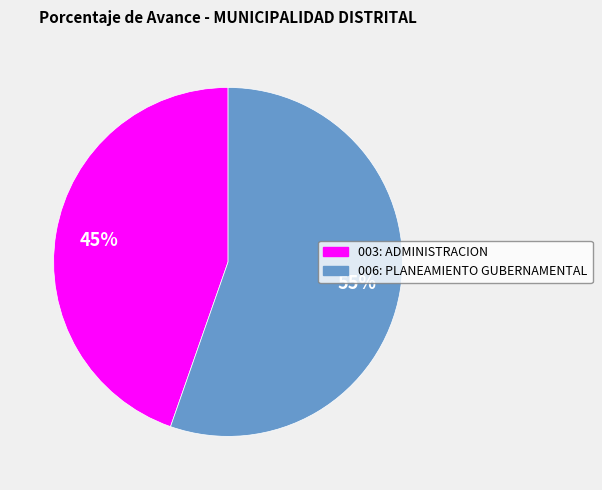

Approximately how many times larger is the value at 003: ADMINISTRACION compared to 006: PLANEAMIENTO GUBERNAMENTAL?

0.8